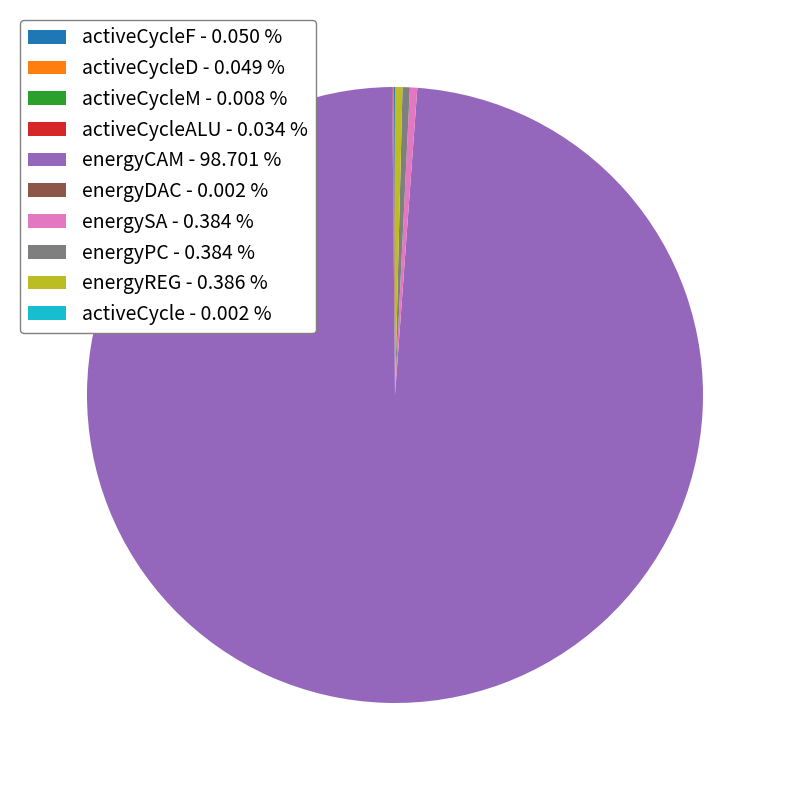

Combined, do energyREG - 0.386 % and energyCAM - 98.701 % account for over 50%?

Yes